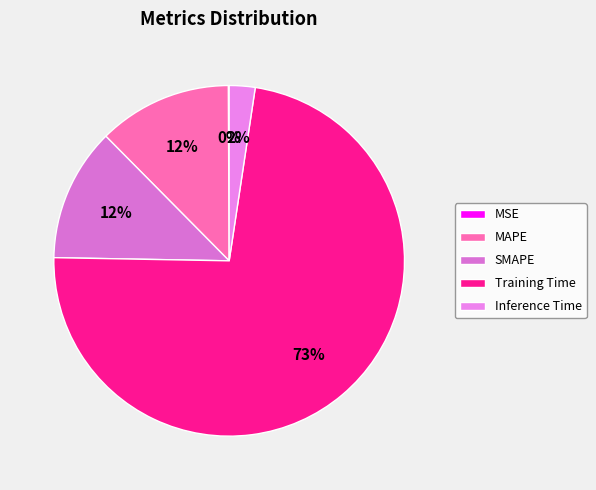

Is Inference Time the majority of the pie?

No